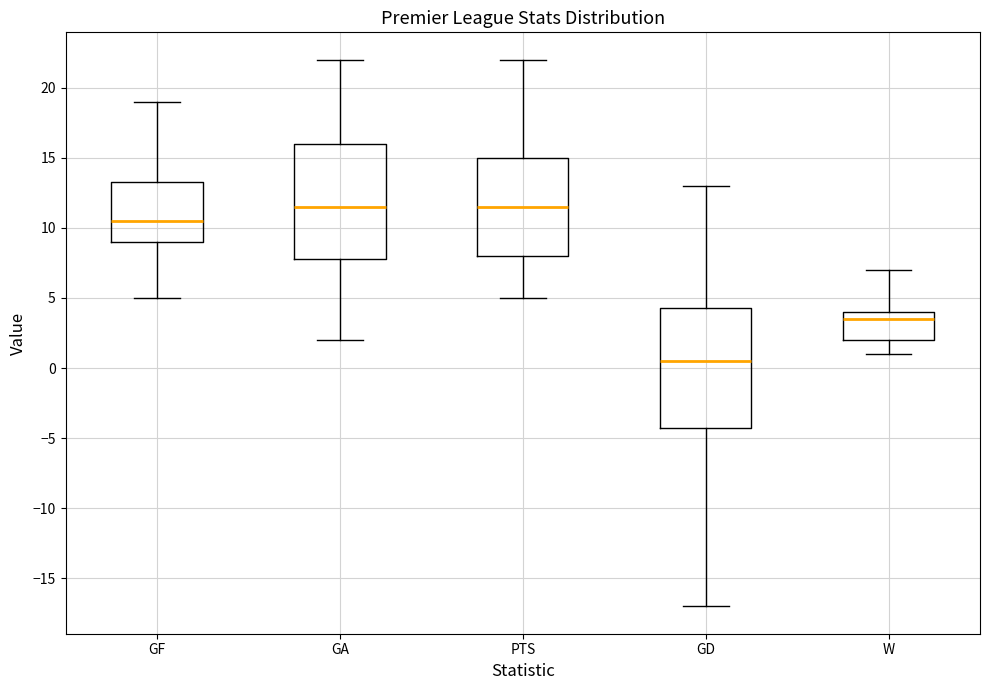

Reading left to right, read every box against the y-axis: the position of its median line, the range the box covers, and the ends of its whiskers. The values are not printed on the chart, so give them approximately, as read against the axis.

GF: median 10.5, box 9.0 to 13.5, whiskers 5.0 to 19.0
GA: median 11.5, box 8.0 to 16.0, whiskers 2.0 to 22.0
PTS: median 11.5, box 8.0 to 15.0, whiskers 5.0 to 22.0
GD: median 0.5, box -4.0 to 4.5, whiskers -17.0 to 13.0
W: median 3.5, box 2.0 to 4.0, whiskers 1.0 to 7.0